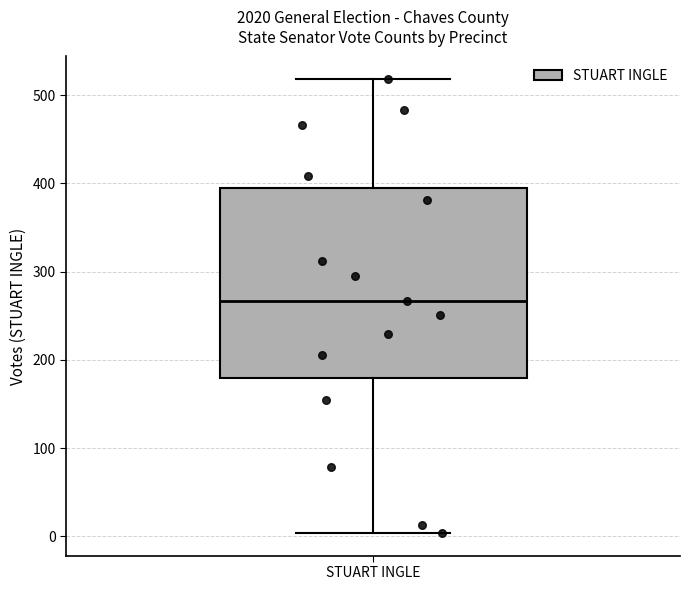

Where does the upper whisker of the box for STUART INGLE end on the y-axis? The values are not printed on the chart, so give them approximately, as read against the axis.

520